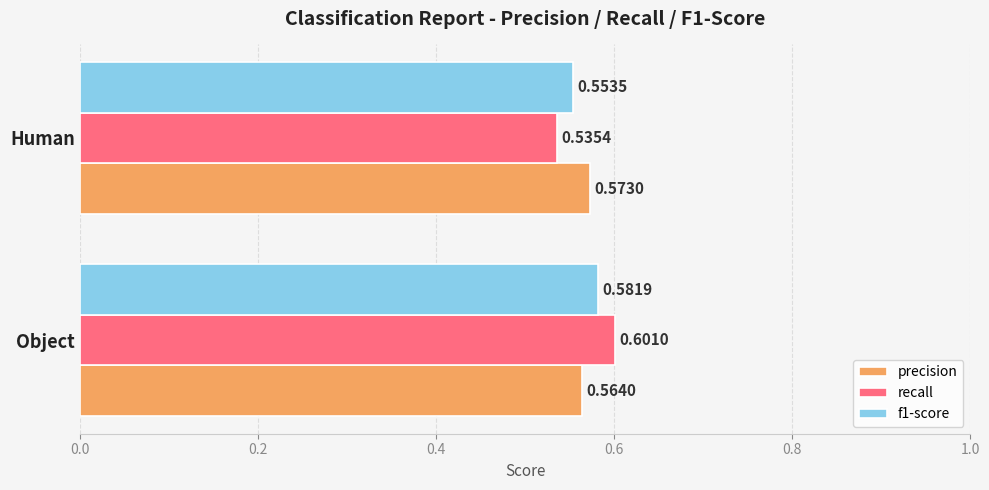

Which series has the widest spread of values?

recall